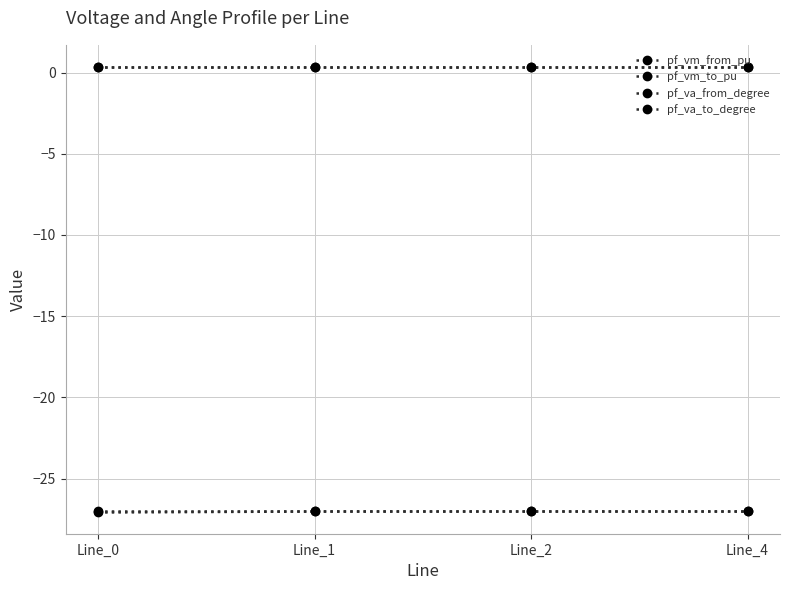

At Line_1, list the series in order from smallest to largest.

pf_va_to_degree, pf_va_from_degree, pf_vm_to_pu, pf_vm_from_pu